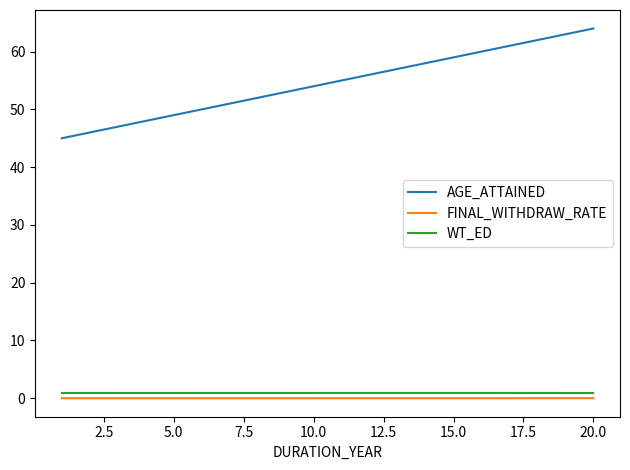

Which series has the largest total across all categories?

AGE_ATTAINED